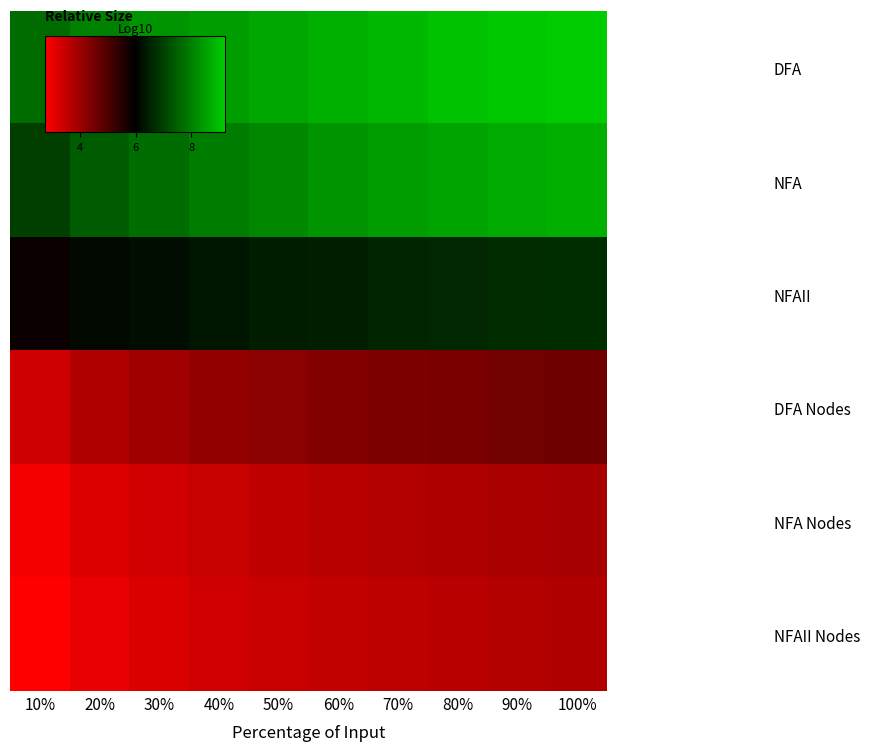

Reading right to left, list all the values displayed in this chart.

DFA: 100%=9.2	90%=9.1	80%=9.0	70%=8.9	60%=8.8	50%=8.6	40%=8.5	30%=8.3	20%=8.0	10%=7.7
NFA: 100%=8.7	90%=8.7	80%=8.6	70%=8.5	60%=8.3	50%=8.1	40%=7.9	30%=7.7	20%=7.4	10%=7.0
NFAII: 100%=6.7	90%=6.7	80%=6.6	70%=6.6	60%=6.5	50%=6.4	40%=6.3	30%=6.2	20%=6.1	10%=5.8
DFA Nodes: 100%=4.6	90%=4.5	80%=4.5	70%=4.4	60%=4.3	50%=4.2	40%=4.1	30%=4.0	20%=3.7	10%=3.4
NFA Nodes: 100%=3.9	90%=3.8	80%=3.8	70%=3.7	60%=3.6	50%=3.6	40%=3.5	30%=3.4	20%=3.2	10%=2.9
NFAII Nodes: 100%=3.8	90%=3.7	80%=3.7	70%=3.6	60%=3.5	50%=3.4	40%=3.4	30%=3.2	20%=3.1	10%=2.8